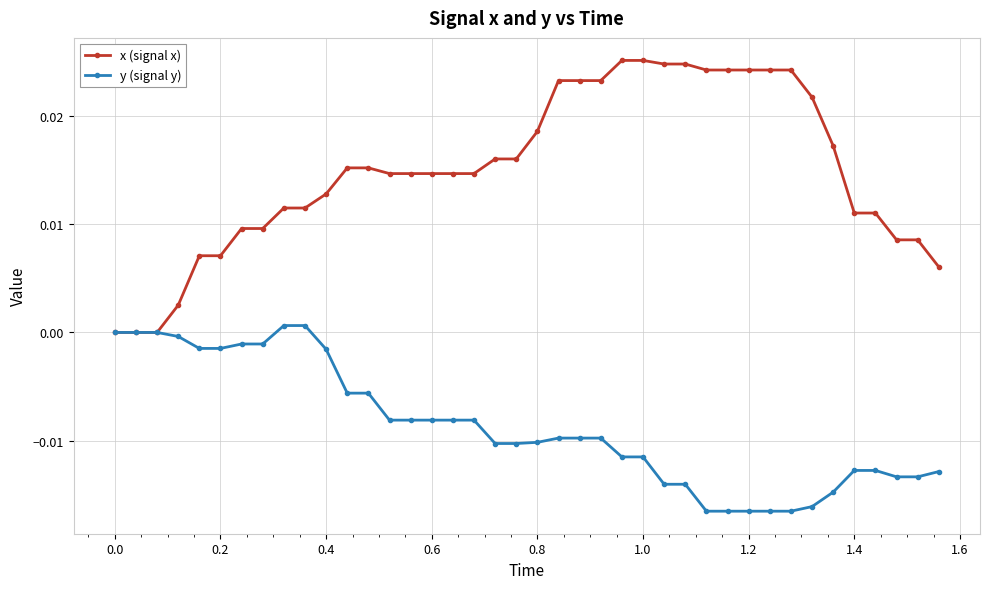

Count the number of categories in the chart.

40